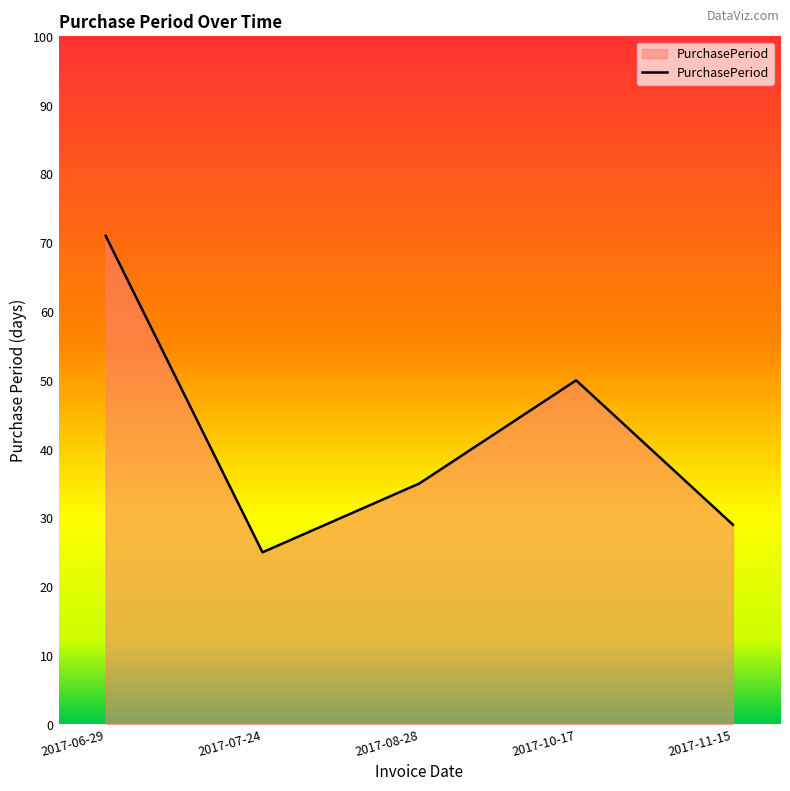

Rank the categories by value from highest to lowest.

2017-06-29, 2017-10-17, 2017-08-28, 2017-11-15, 2017-07-24